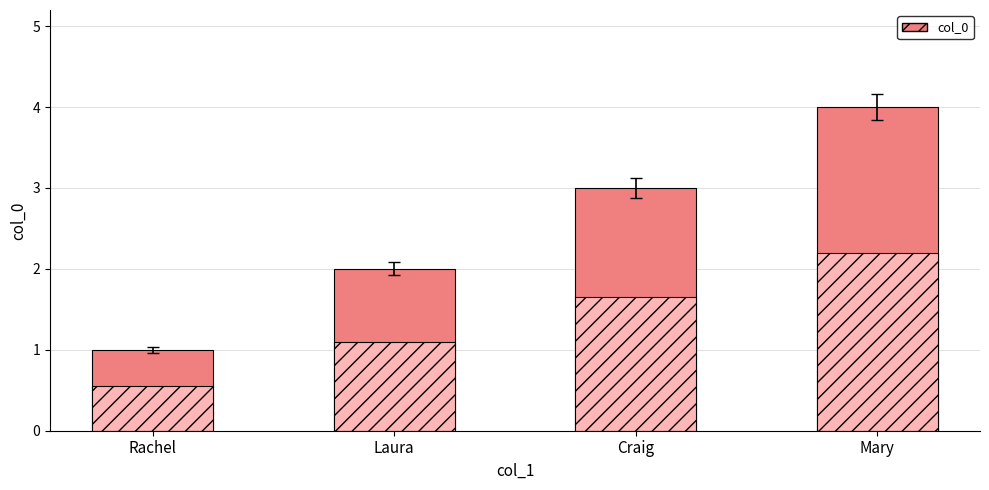

At how many categories does at least one series exceed 1?

3